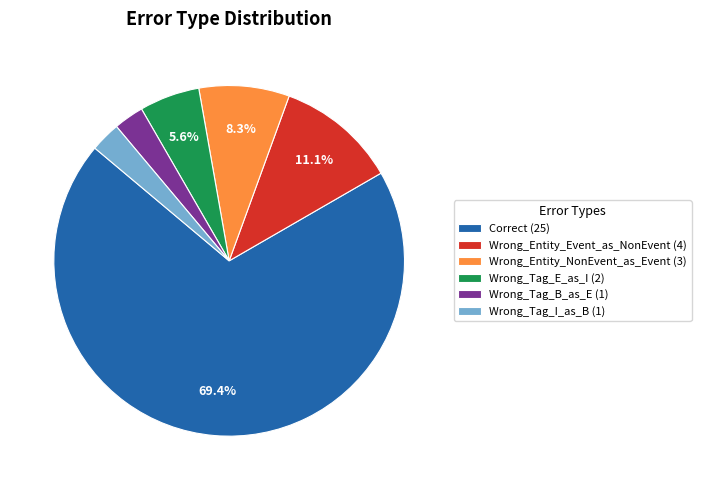

To the nearest percent, what is the combined percentage of Correct and Wrong_Tag_B_as_E?

72%